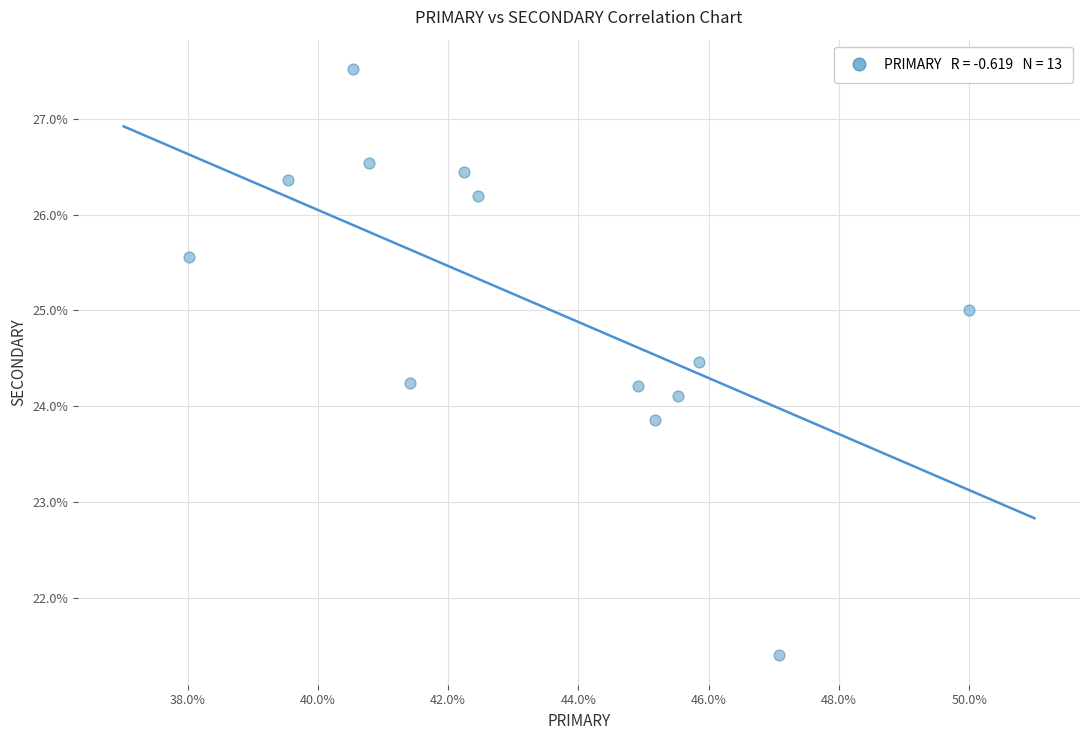

What is the range of X values (max minus min)?

12.0